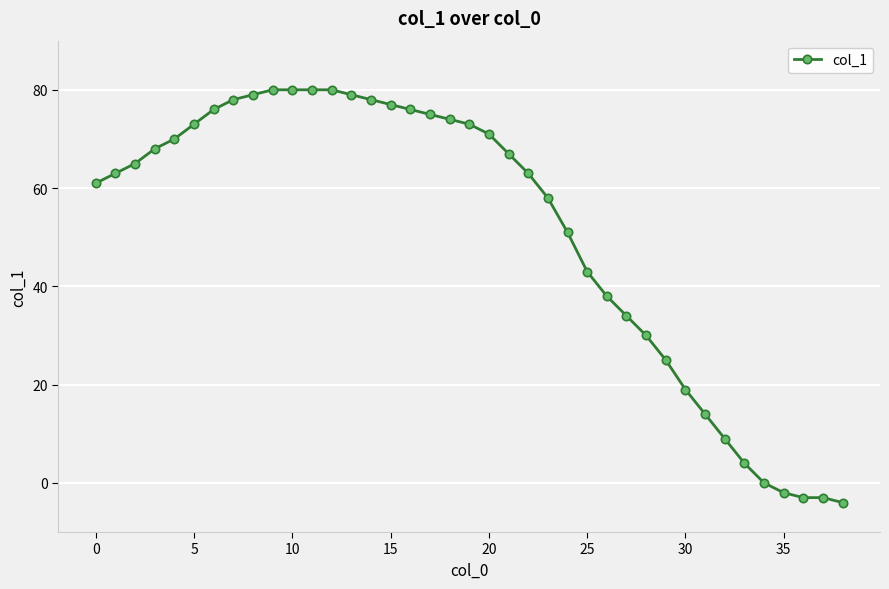

Count the number of data series in this chart.

1